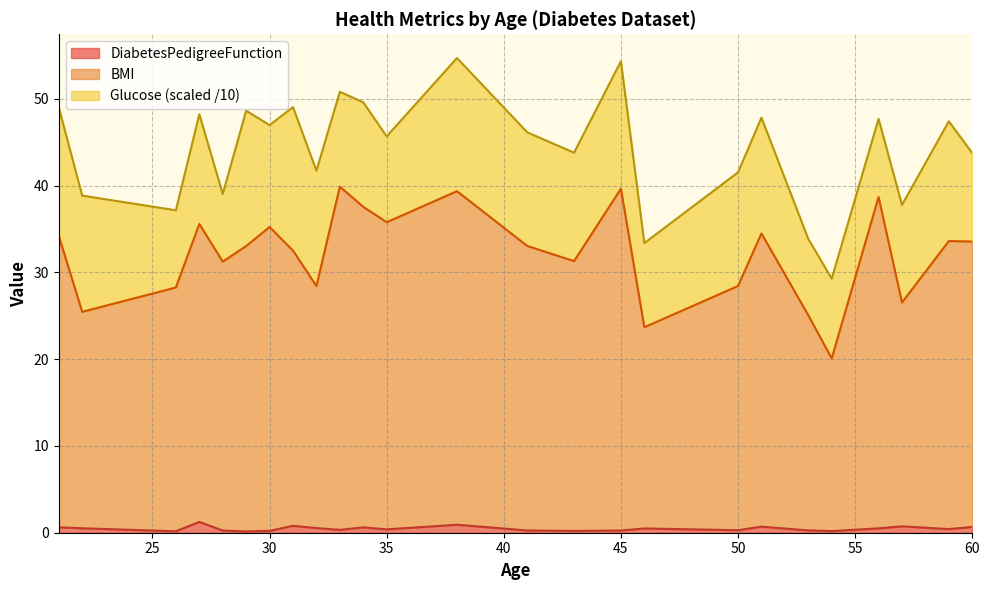

How many values in the Glucose_norm series are below 11?

14